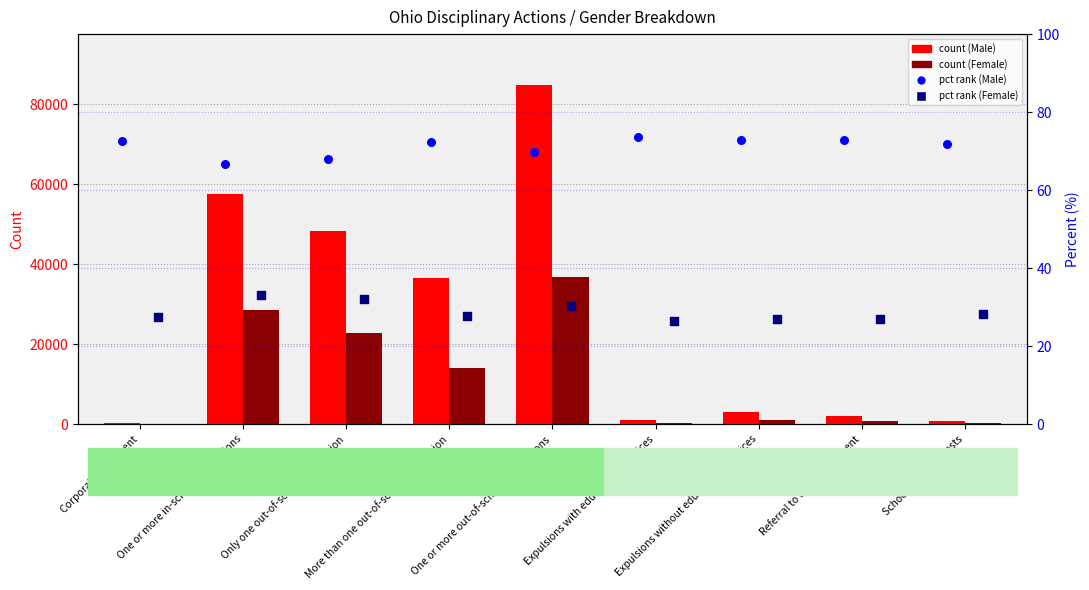

Is the value of count (Male) at Only one out-of-school suspension greater than the value of percentile rank (Male) at More than one out-of-school suspension?

Yes